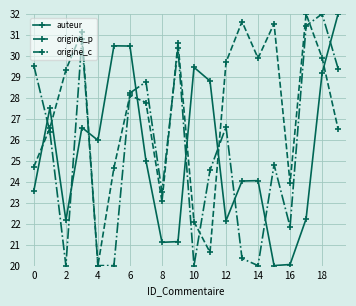

What are all the series names shown in the legend?

auteur, origine_p, origine_c